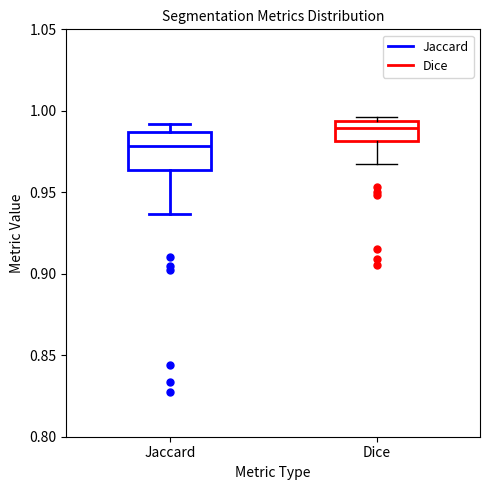

Reading left to right, transcribe this box plot: for each box, give where its median line is, the range the box spans, and where its two whiskers end, as read against the y-axis. The values are not printed on the chart, so give them approximately, as read against the axis.

Jaccard: median 0.980, box 0.965 to 0.985, whiskers 0.935 to 0.990
Dice: median 0.990, box 0.980 to 0.995, whiskers 0.965 to 0.995 (just above the box's upper edge)